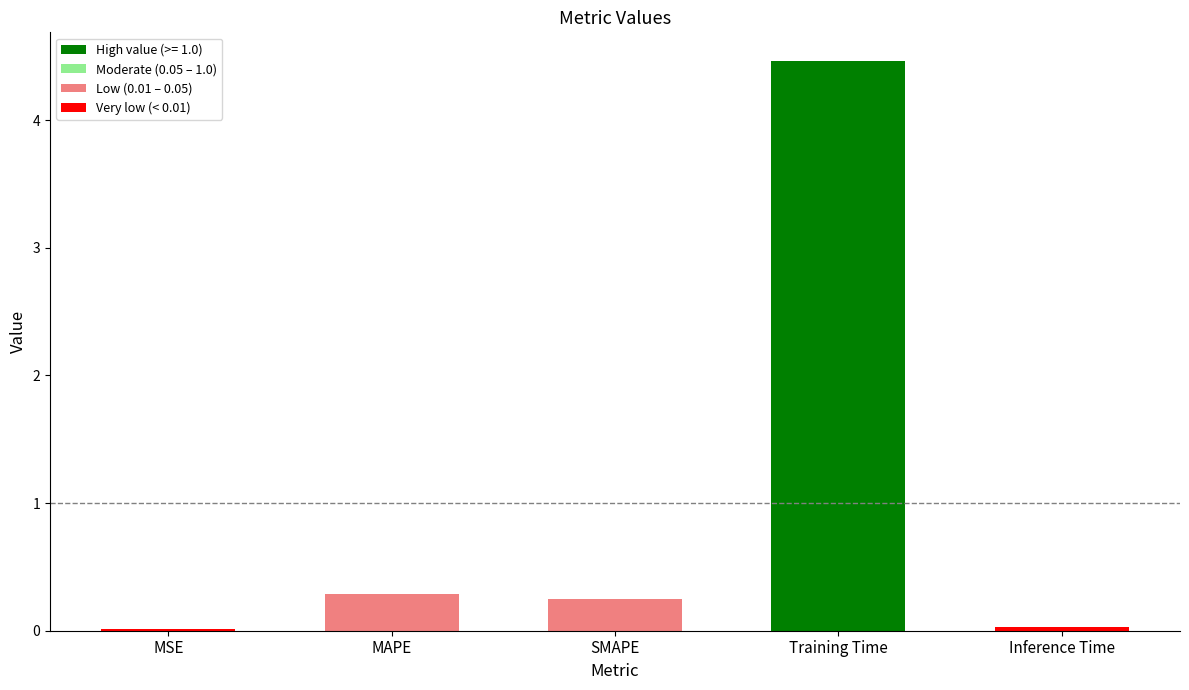

Which has a higher value, MAPE or SMAPE?

MAPE